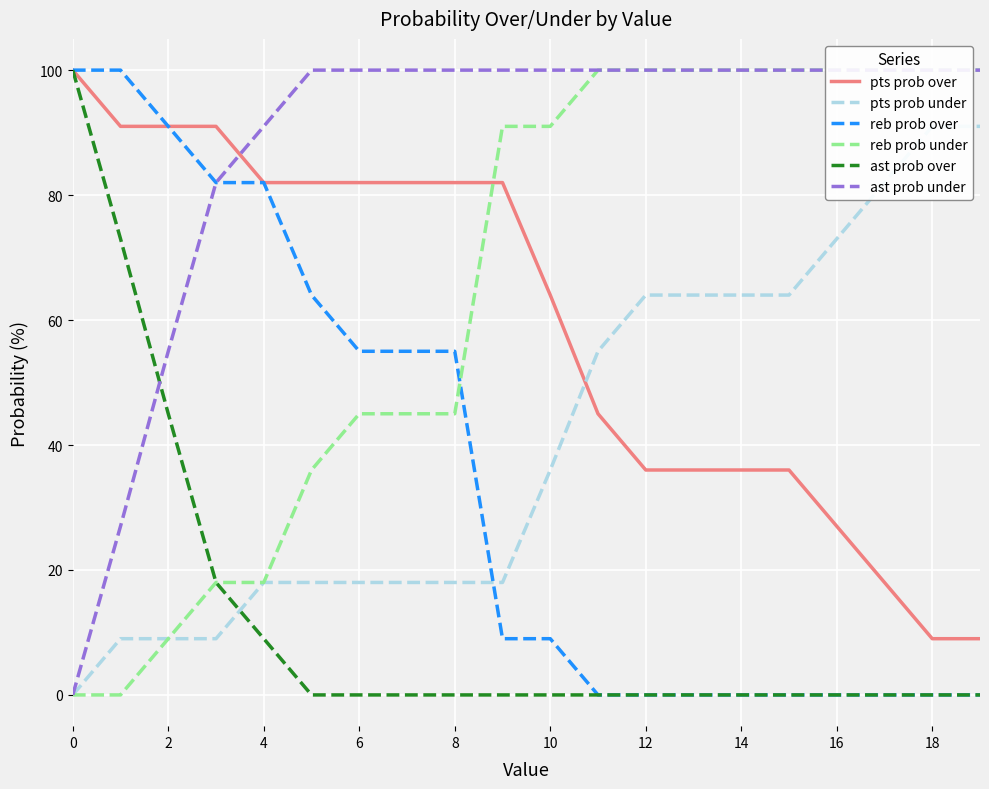

How many lines are shown in the chart?

6